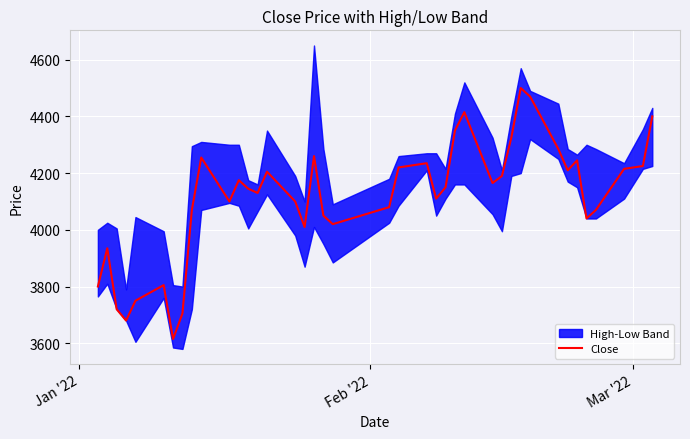

True or false: there are more than 1 points higher than both neighbors.

True